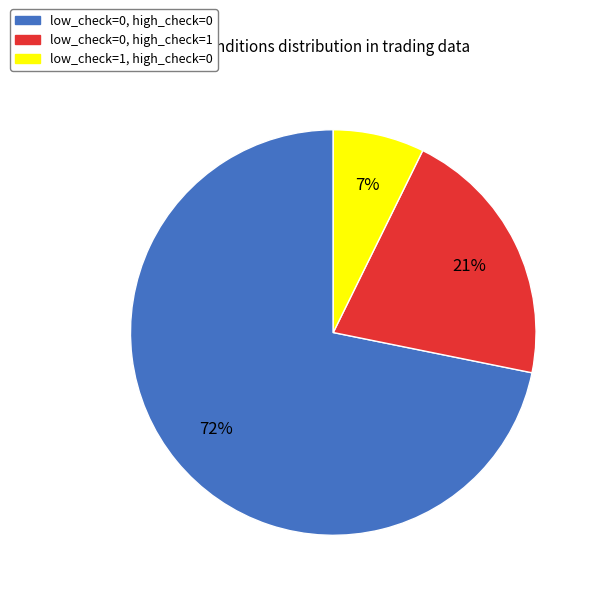

Is there any slice that represents more than half of the pie?

Yes